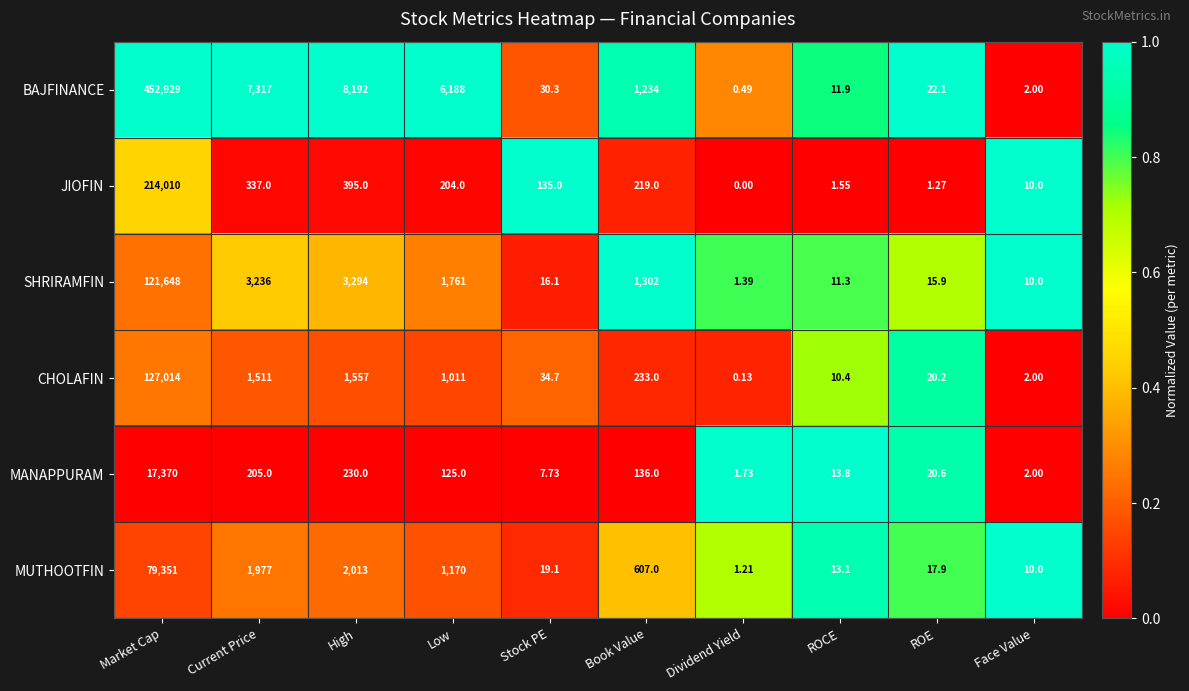

At which category is the sum across all series the highest?

Market Cap